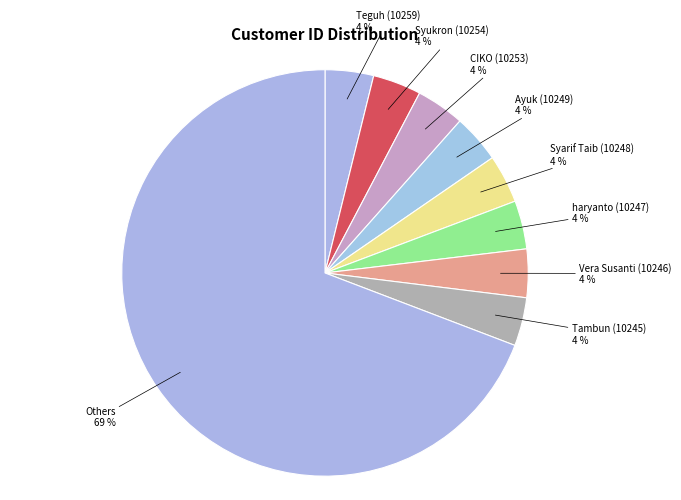

Is it true that CIKO (10253) is 4% of the pie?

True